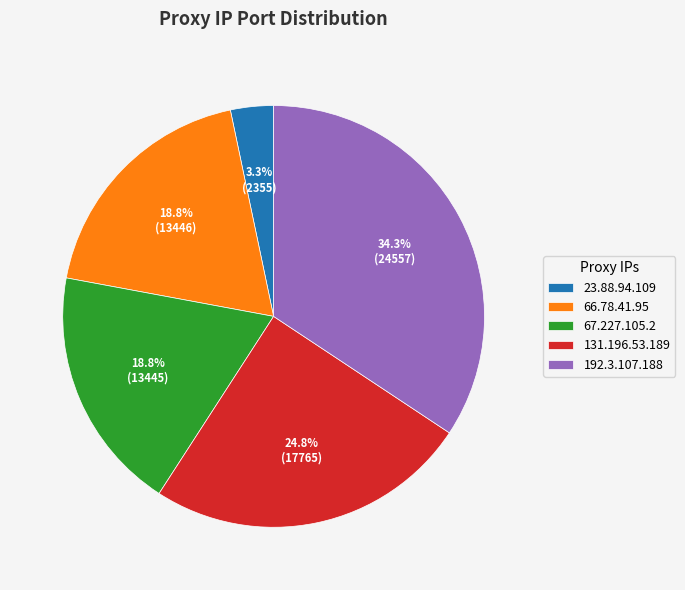

To the nearest percent, what is the difference between the 131.196.53.189 and 66.78.41.95 slice percentages?

6%